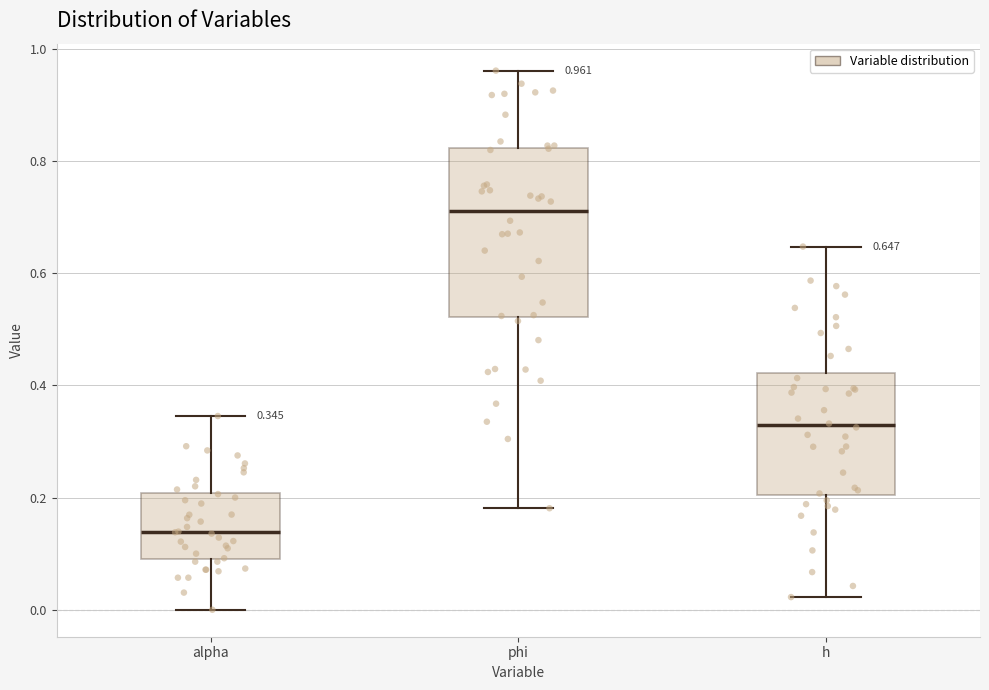

Which box is the tallest, from its lower edge to its upper edge?

phi